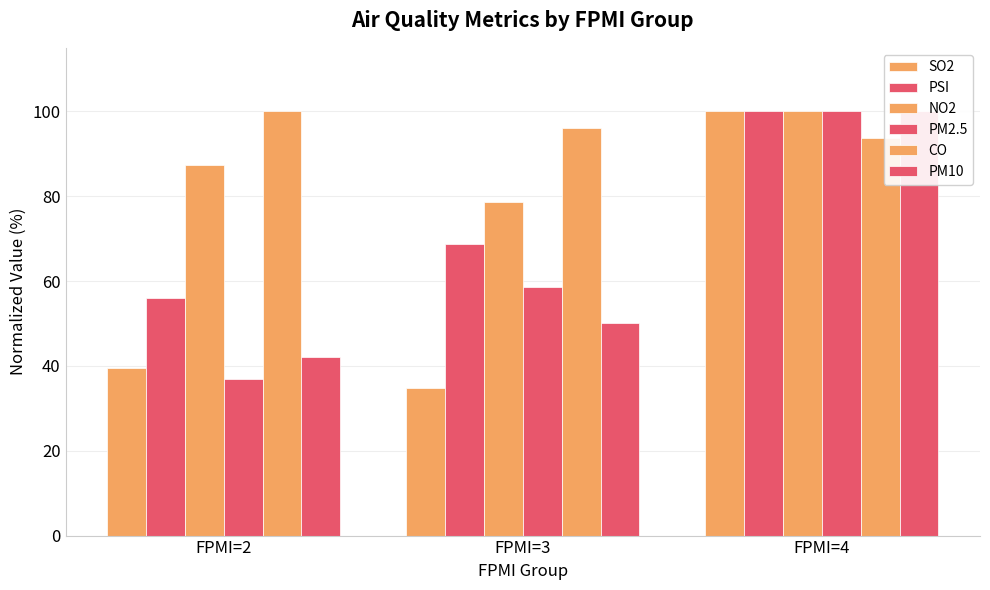

Where does the SO2 series first go above 39?

FPMI=2